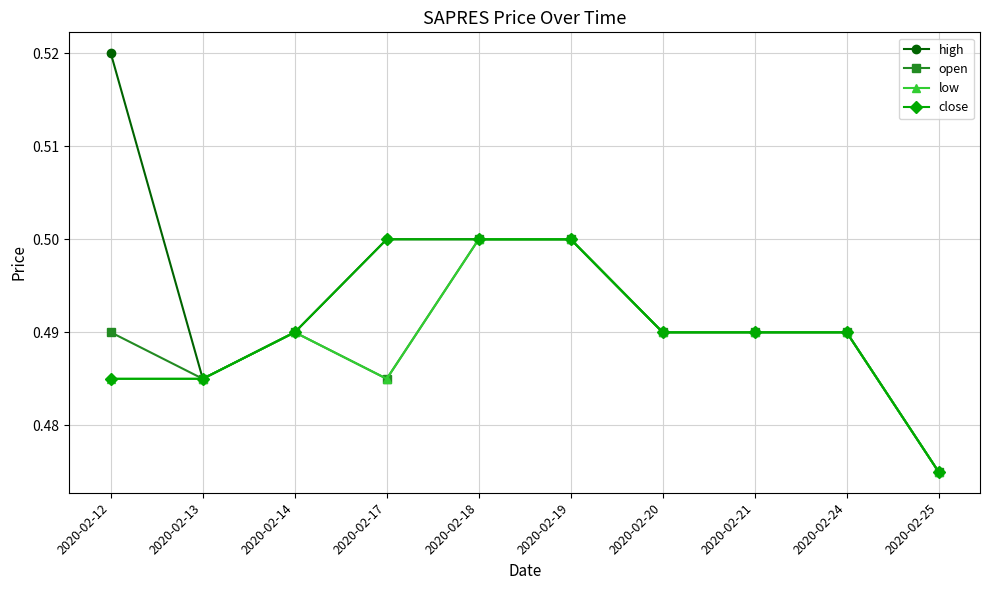

Which series has the widest spread of values?

high